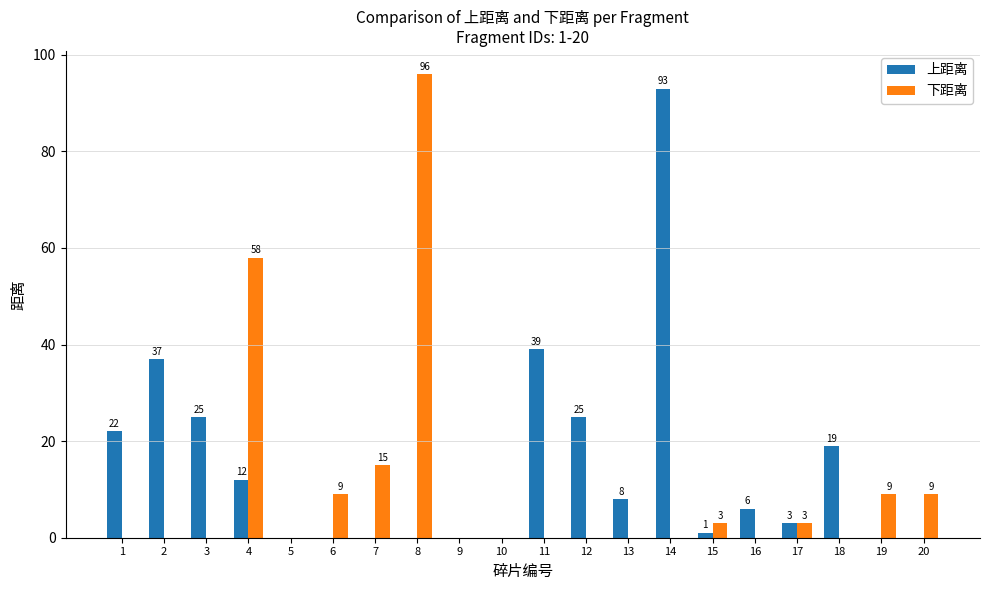

What is the total value across all series at 11?

39